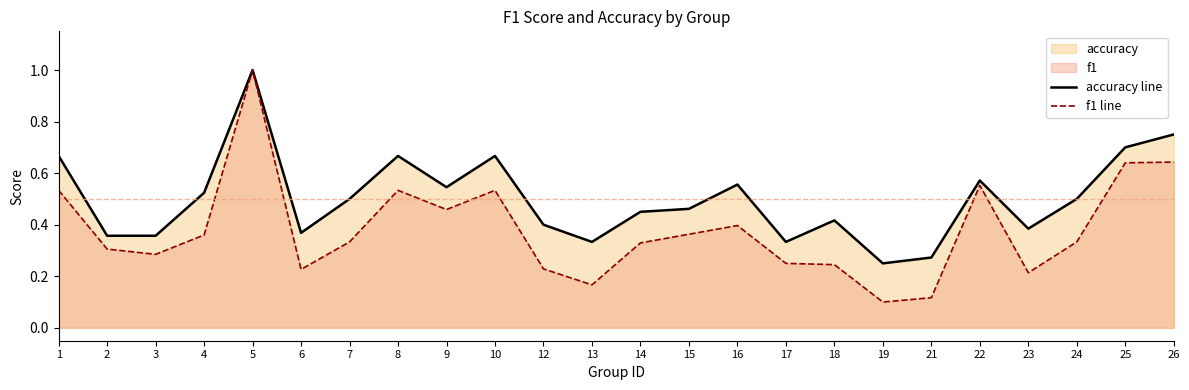

Which series has the largest range (max minus min)?

f1 line